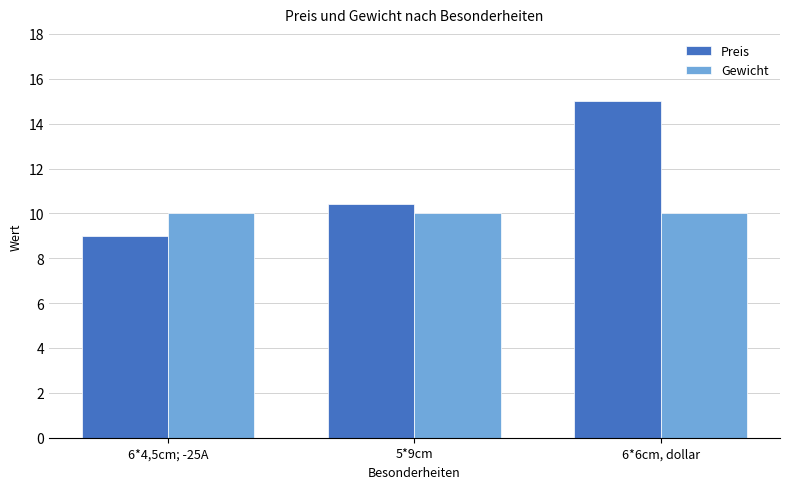

Are the bars grouped side by side (vs. stacked)?

Yes